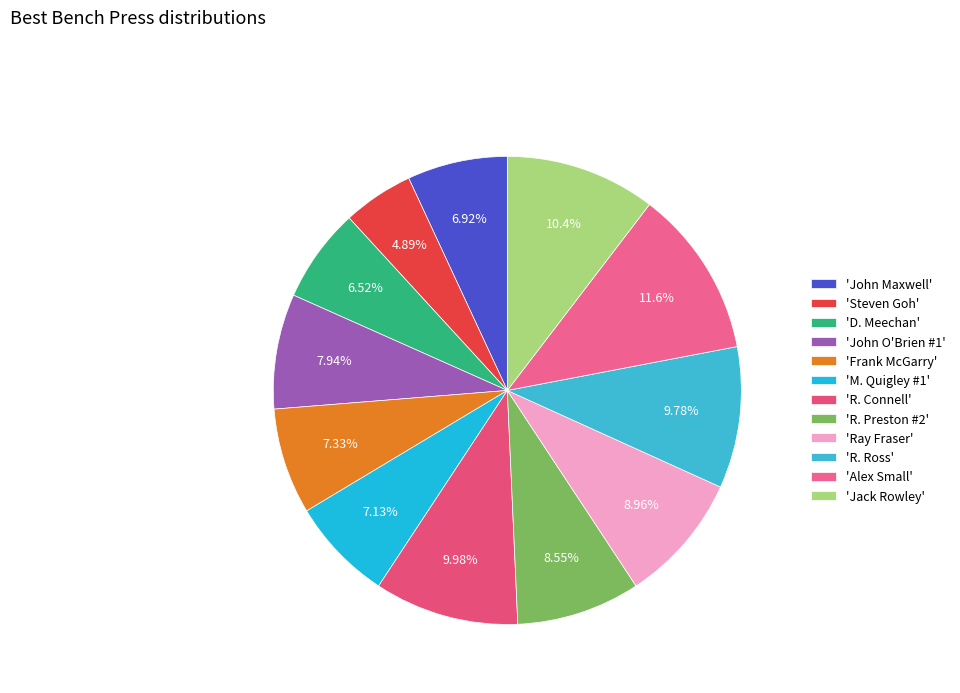

Count the number of slices in the pie.

12